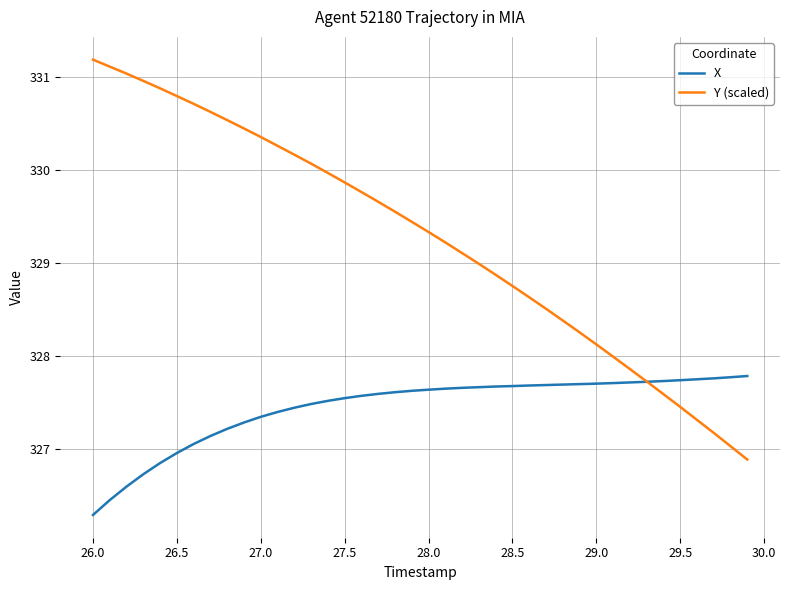

Which series has the widest spread of values?

Y (scaled)